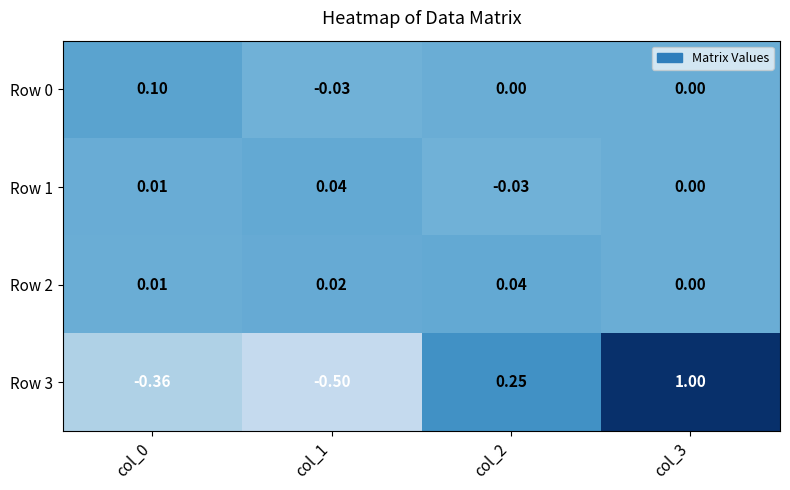

How many data points does each series have?

4